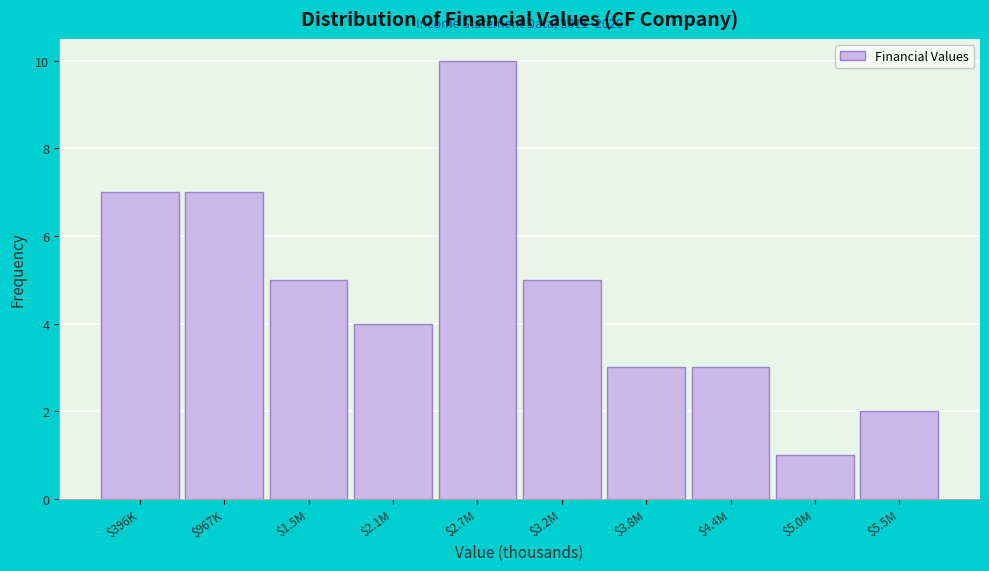

Reading left to right, what are all the values shown in this chart?

7	7	5	4	10	5	3	3	1	2